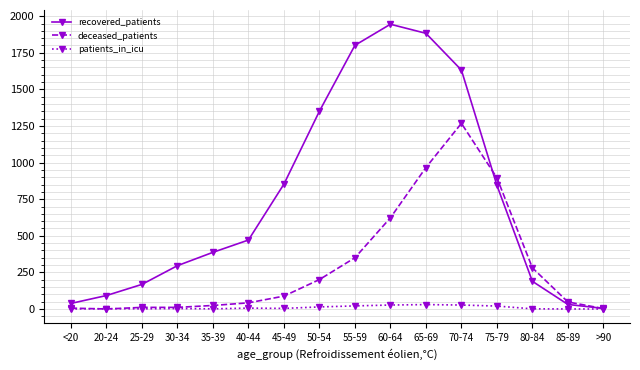

Does the chart display data point markers on the line(s)?

Yes